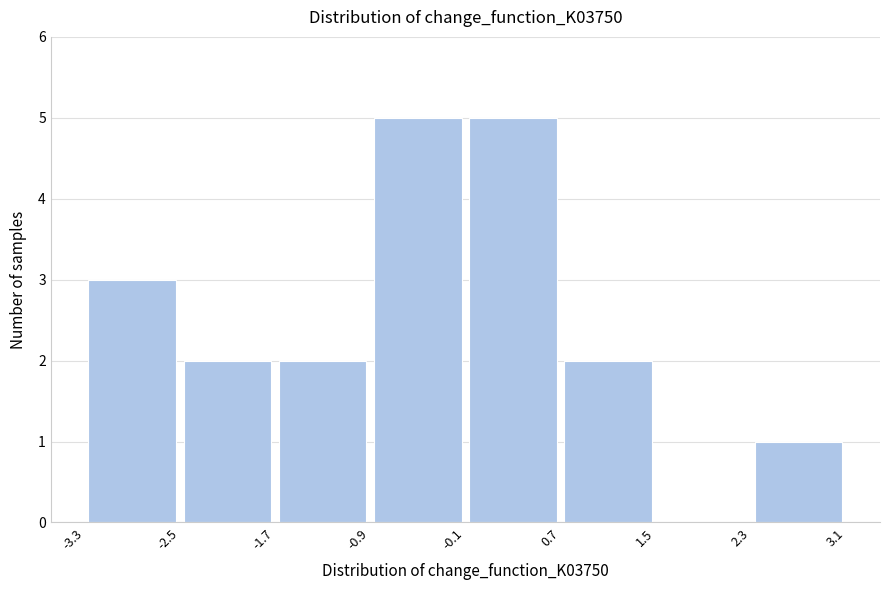

What is the height of the bar covering -0.9 to -0.1 on the x-axis? The values are not printed on the chart, so give them approximately, as read against the axis.

5